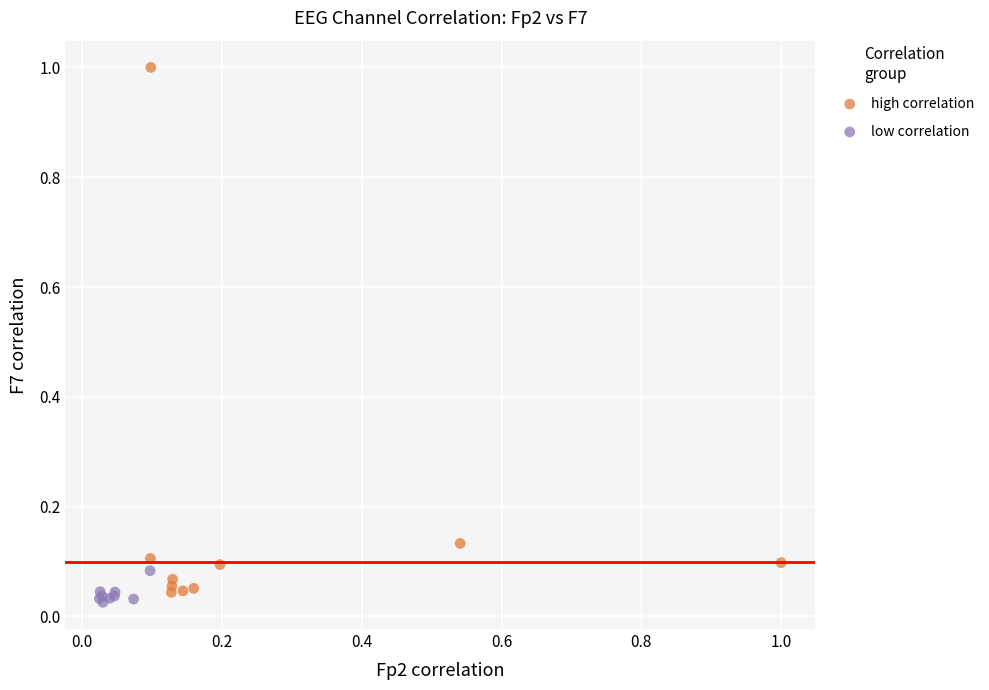

Which series has the widest spread of Y values?

high correlation